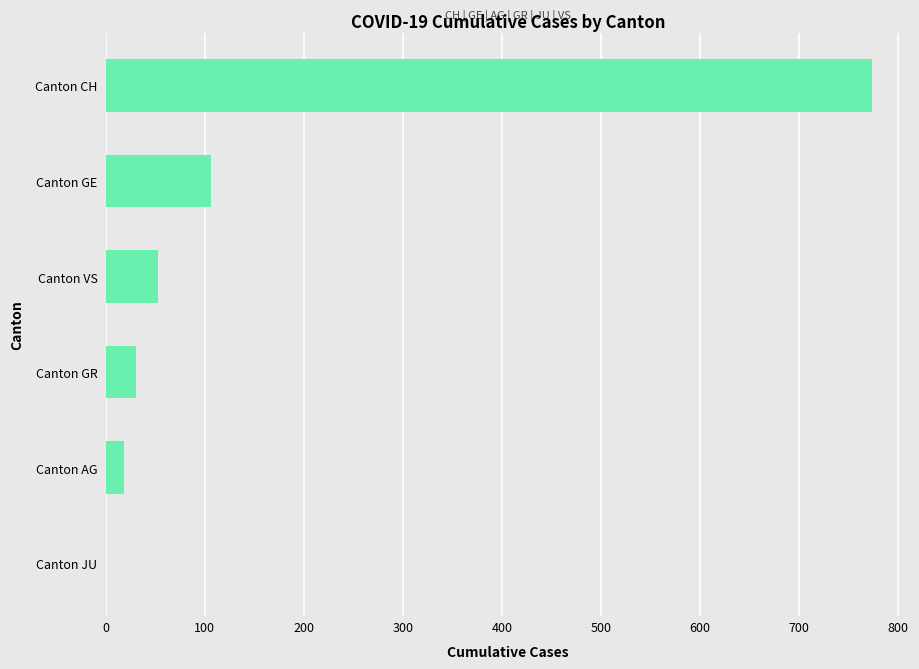

The chart shows a value of 1057 at Canton CH. True or false?

False